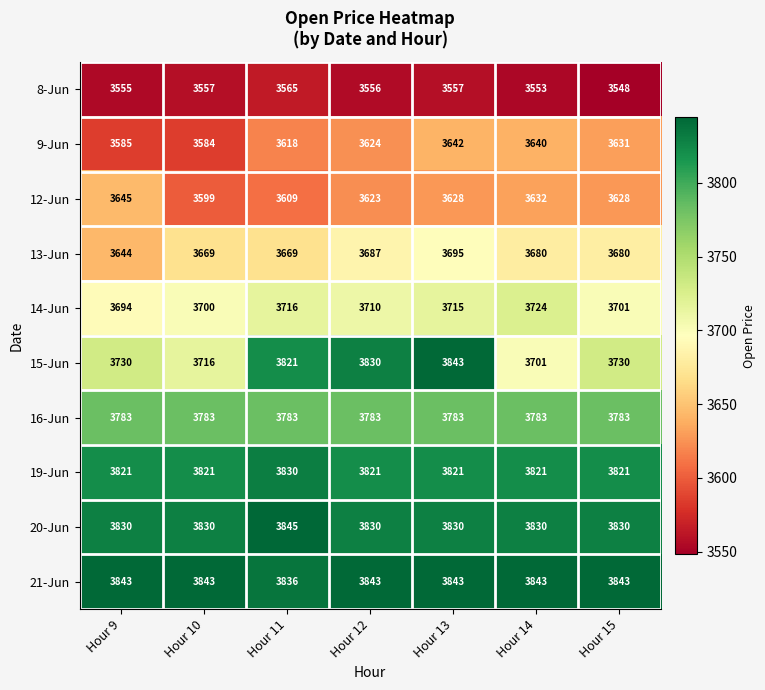

At Hour 10, list the series in order from smallest to largest.

8-Jun, 9-Jun, 12-Jun, 13-Jun, 14-Jun, 15-Jun, 16-Jun, 19-Jun, 20-Jun, 21-Jun